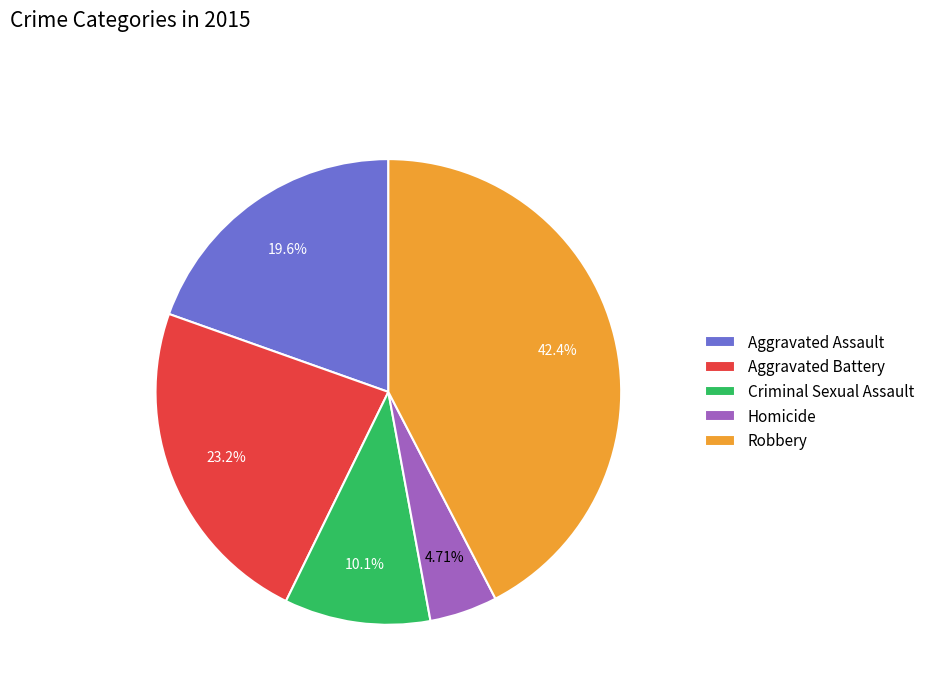

Combined, do Aggravated Assault and Homicide account for over 50%?

No